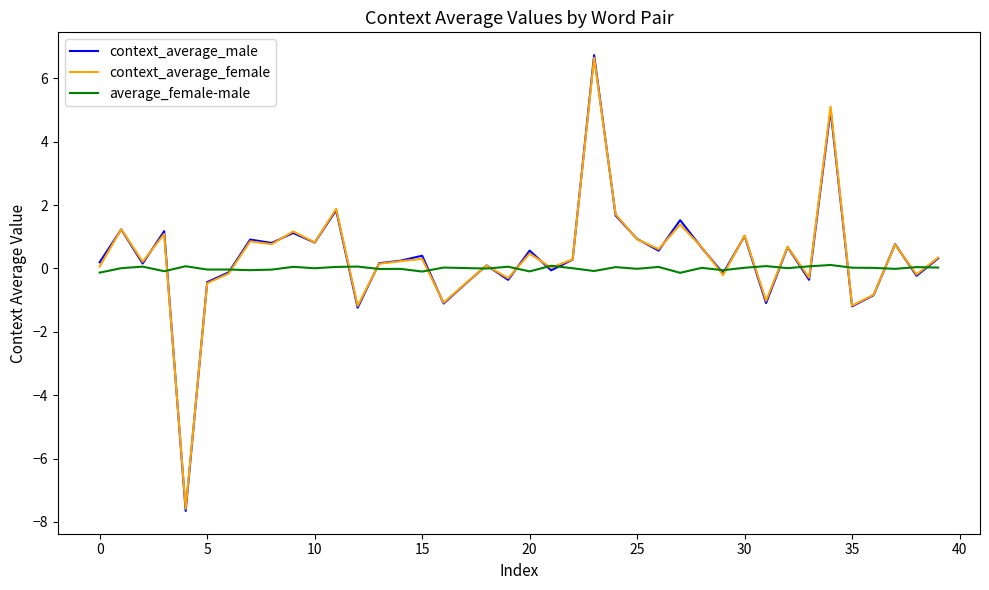

What is the maximum value for context_average_female?

6.6